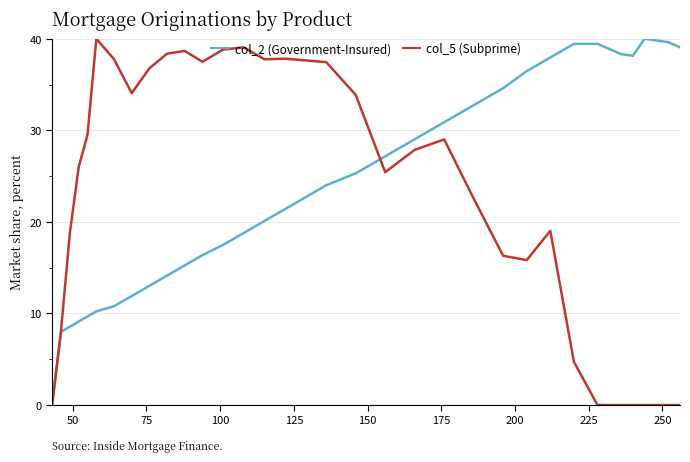

What is the greatest value displayed?

40.0